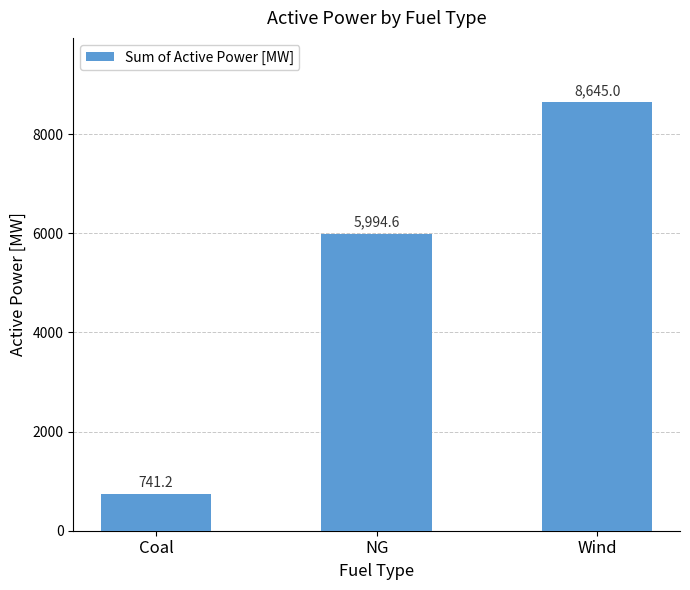

Rank the categories by value from lowest to highest.

Coal, NG, Wind